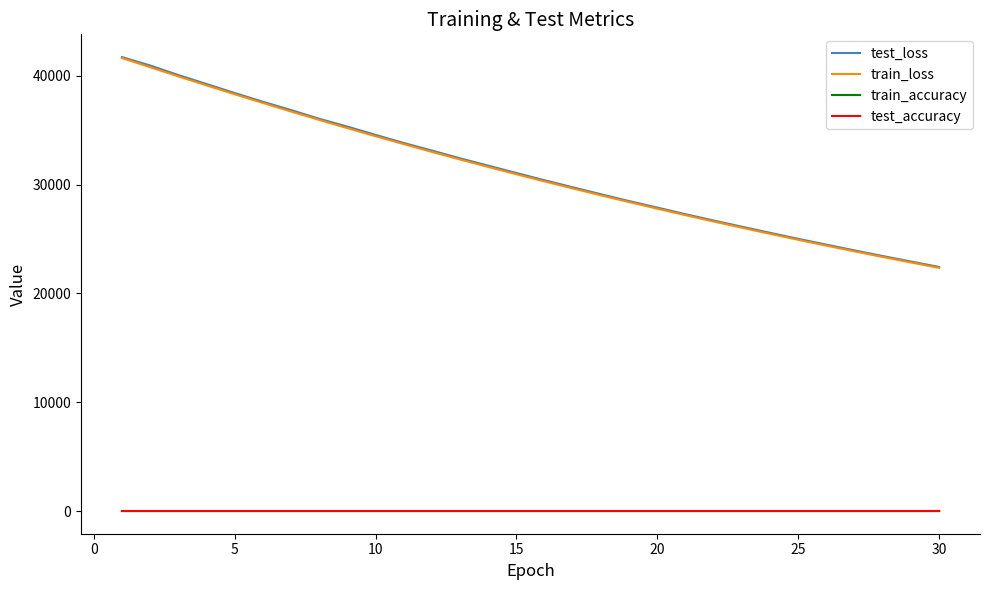

Which series has the widest spread of values?

test_loss